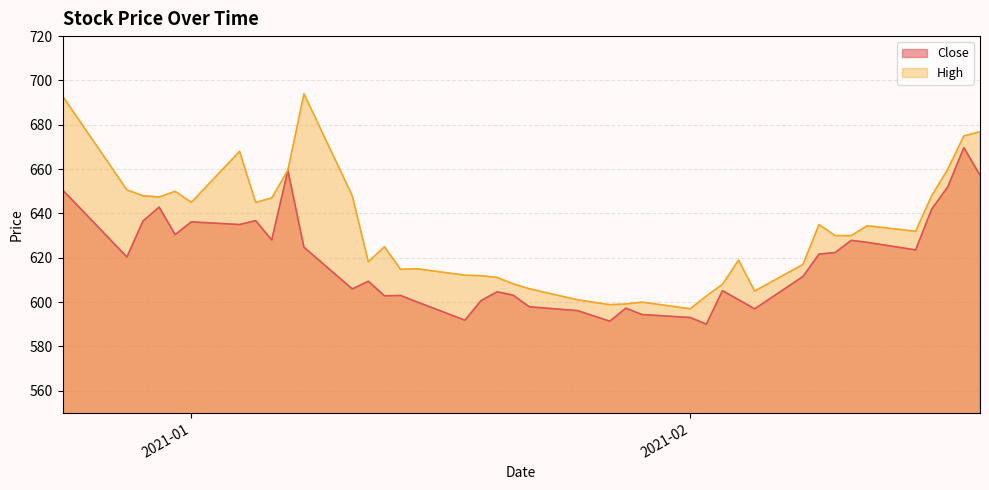

At which category does High reach its first local peak?

2020-12-31